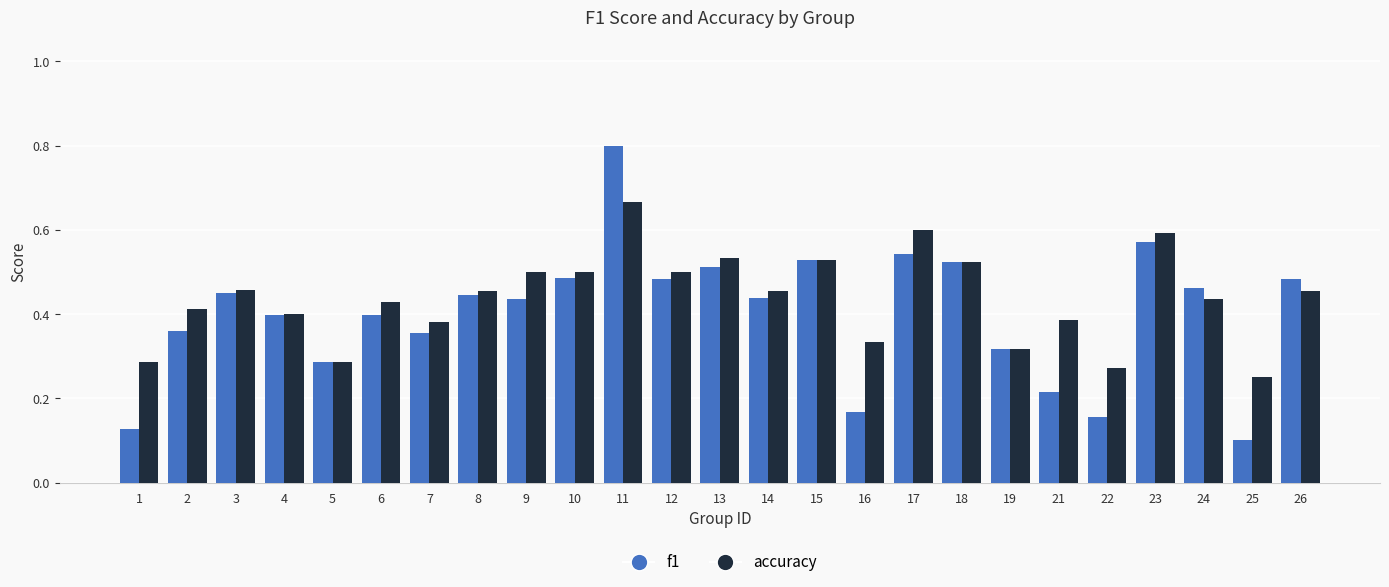

At which label is f1 closest to 0?

25